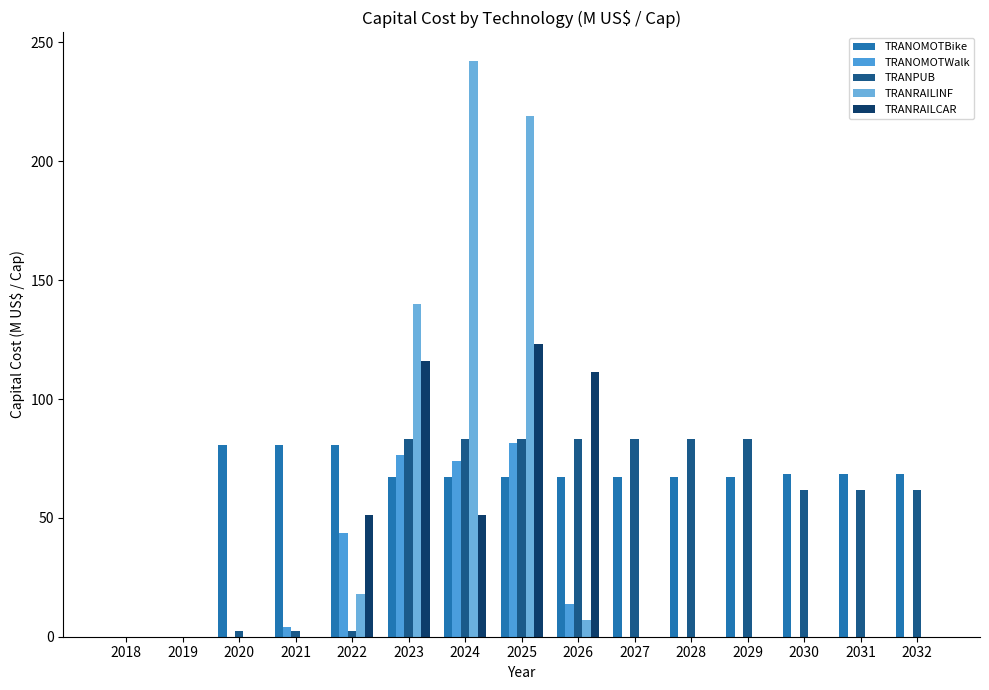

Count the number of data series in this chart.

5